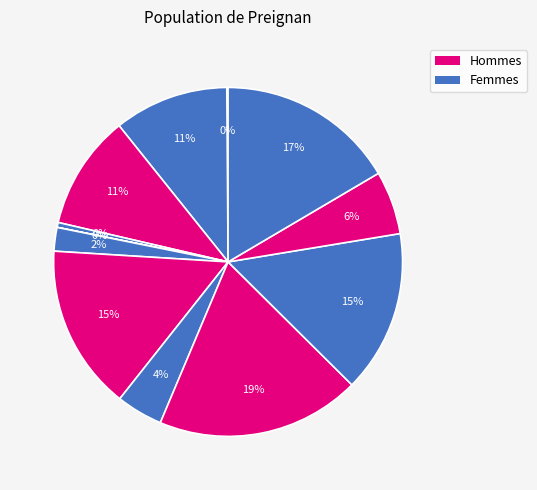

How many segments does this pie chart have?

12